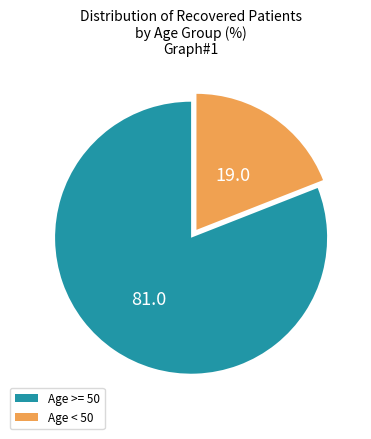

Is there a majority slice in this chart?

Yes